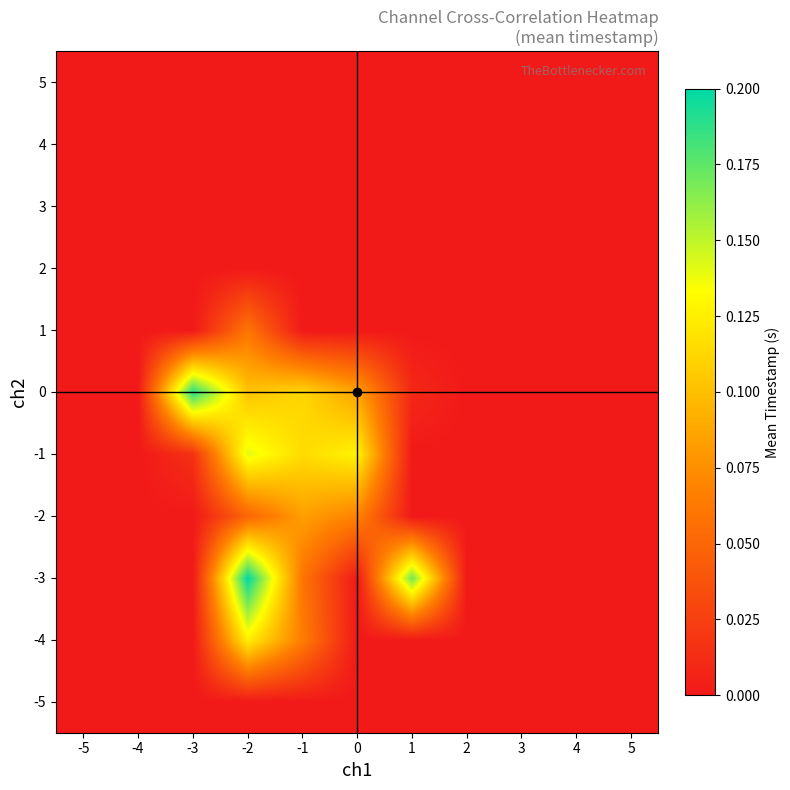

Which category has the lowest value across all series?

-5